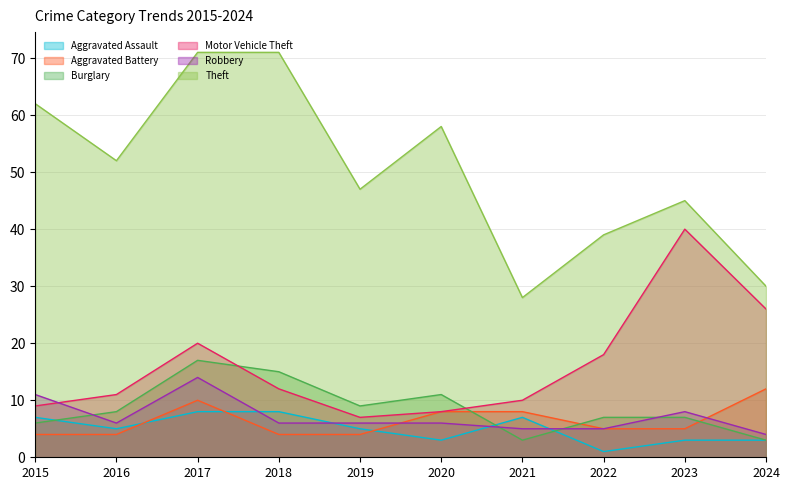

Reading right to left, extract all data points from this chart.

Aggravated Assault: 3	3	1	7	3	5	8	8	5	7
Aggravated Battery: 12	5	5	8	8	4	4	10	4	4
Burglary: 3	7	7	3	11	9	15	17	8	6
Motor Vehicle Theft: 26	40	18	10	8	7	12	20	11	9
Robbery: 4	8	5	5	6	6	6	14	6	11
Theft: 30	45	39	28	58	47	71	71	52	62